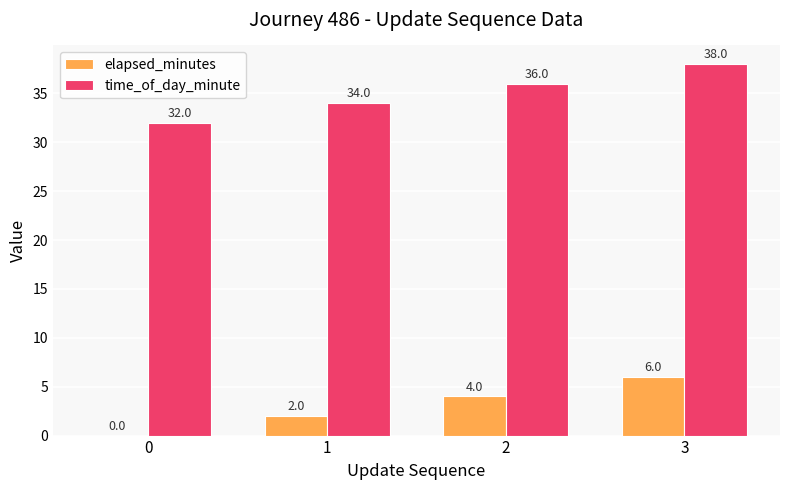

What is the difference between the elapsed_minutes values at 1 and 0?

2